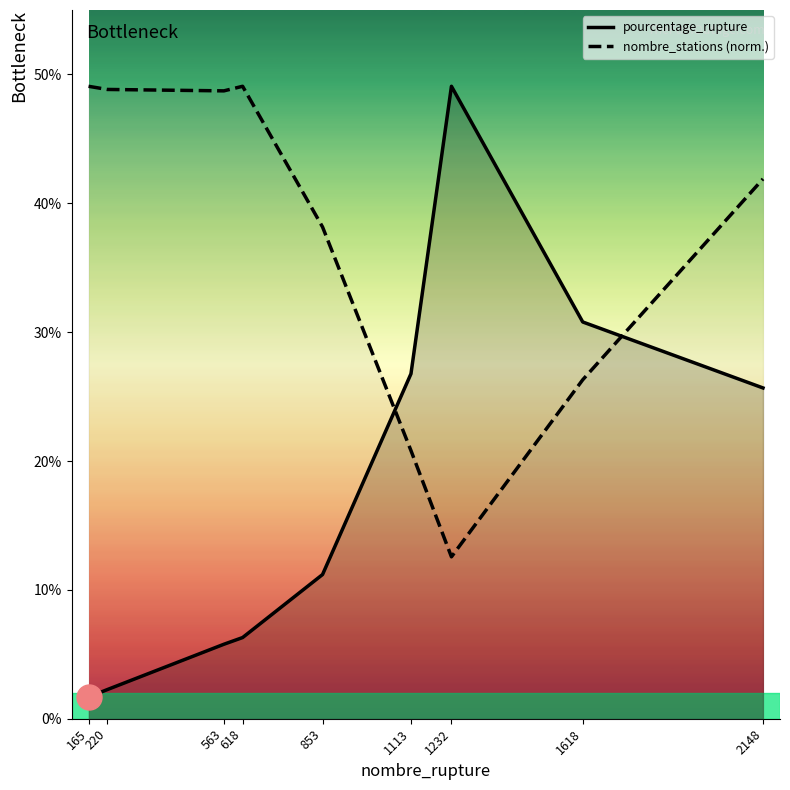

How many distinct data groups are displayed?

2